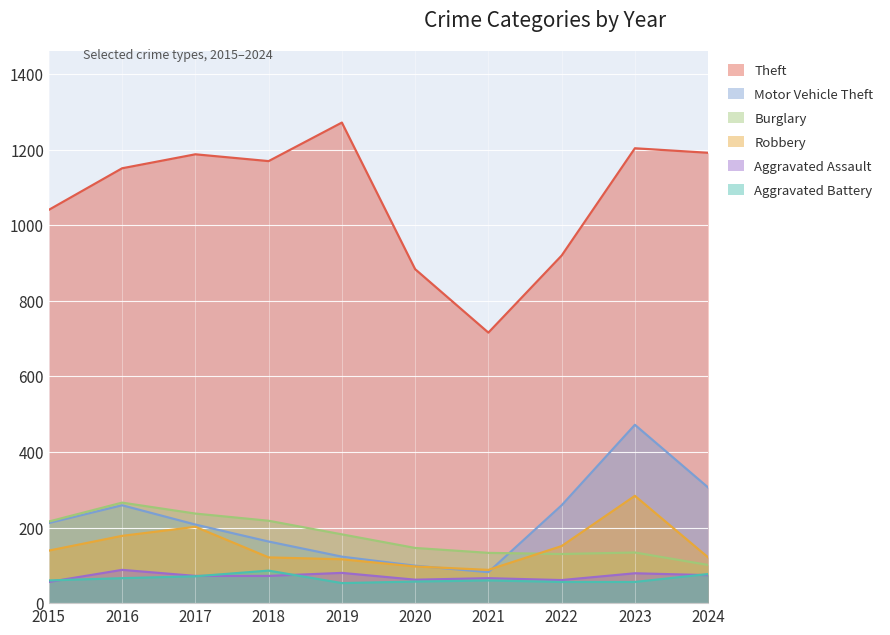

At 2015, list the series in order from largest to smallest.

Theft, Burglary, Motor Vehicle Theft, Robbery, Aggravated Battery, Aggravated Assault